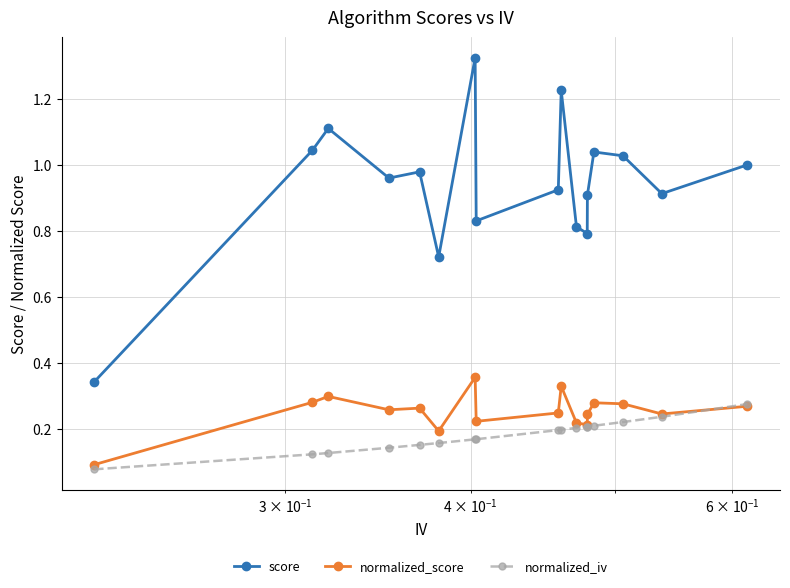

True or false: score and normalized_iv intersect in this chart.

False